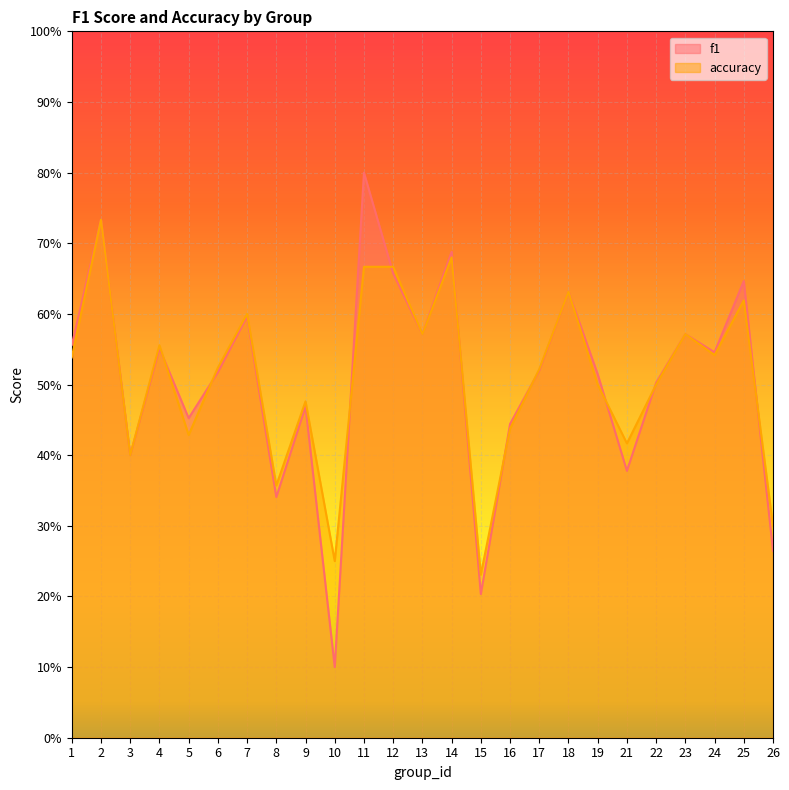

Between 10 and 14, which is larger?

14